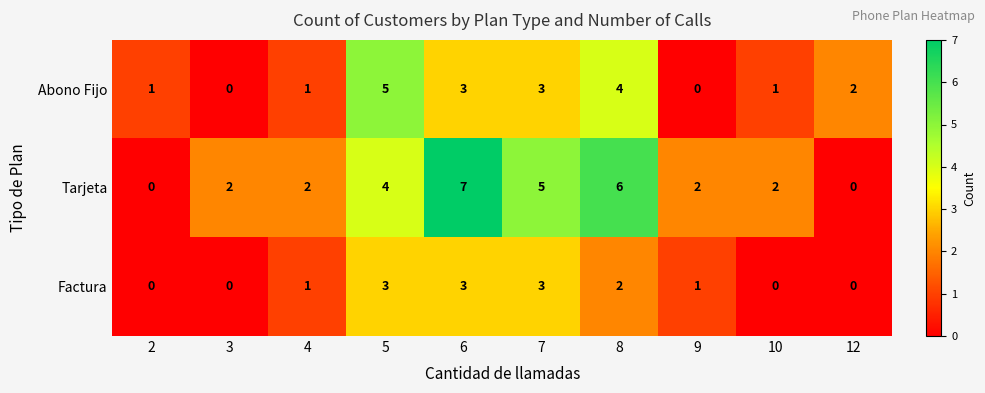

Which series has the largest total across all categories?

Tarjeta